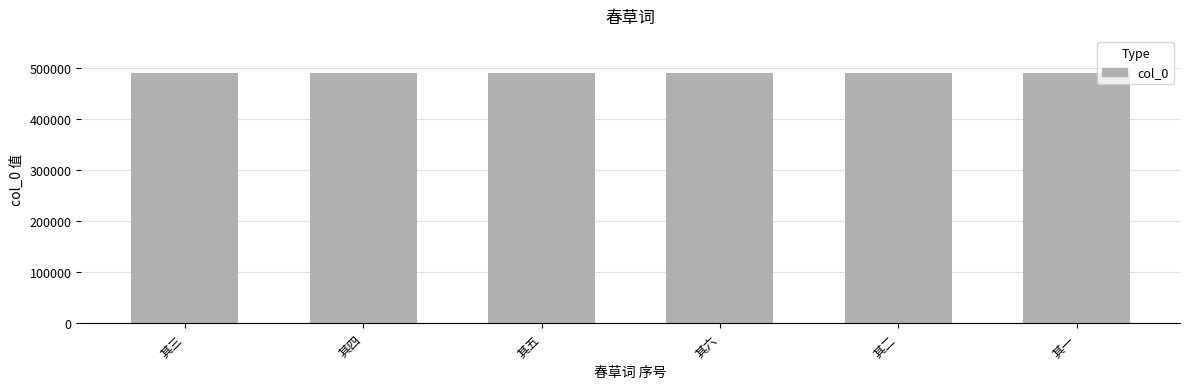

What is the sum of the values at 其六 and 其二?

979324